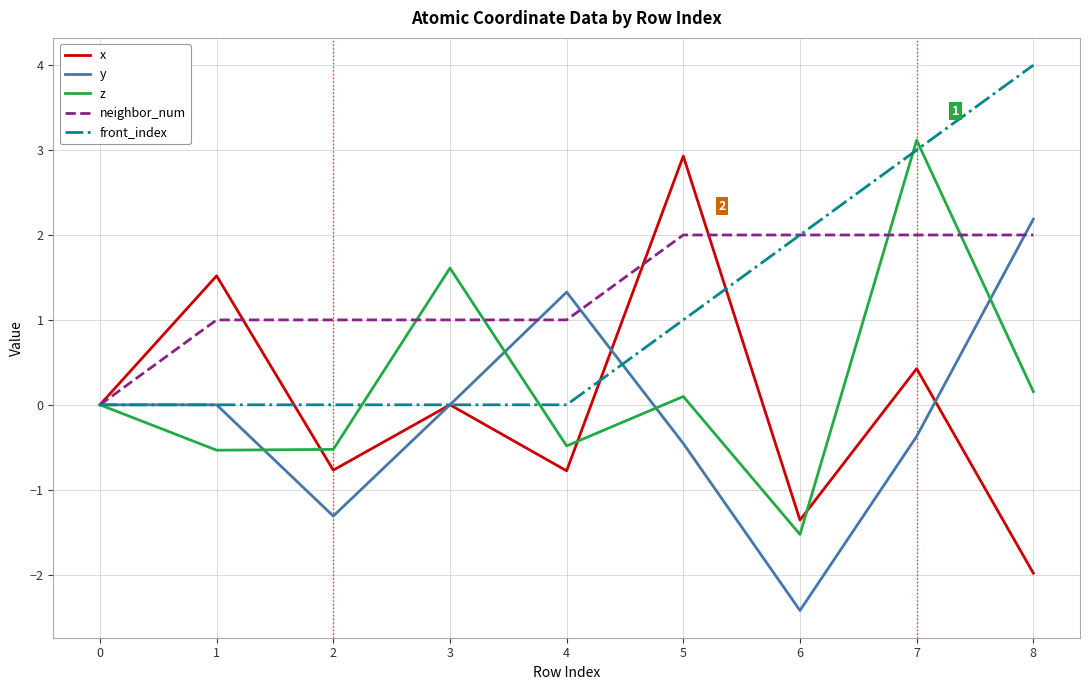

Read the y value at 2.

-1.3